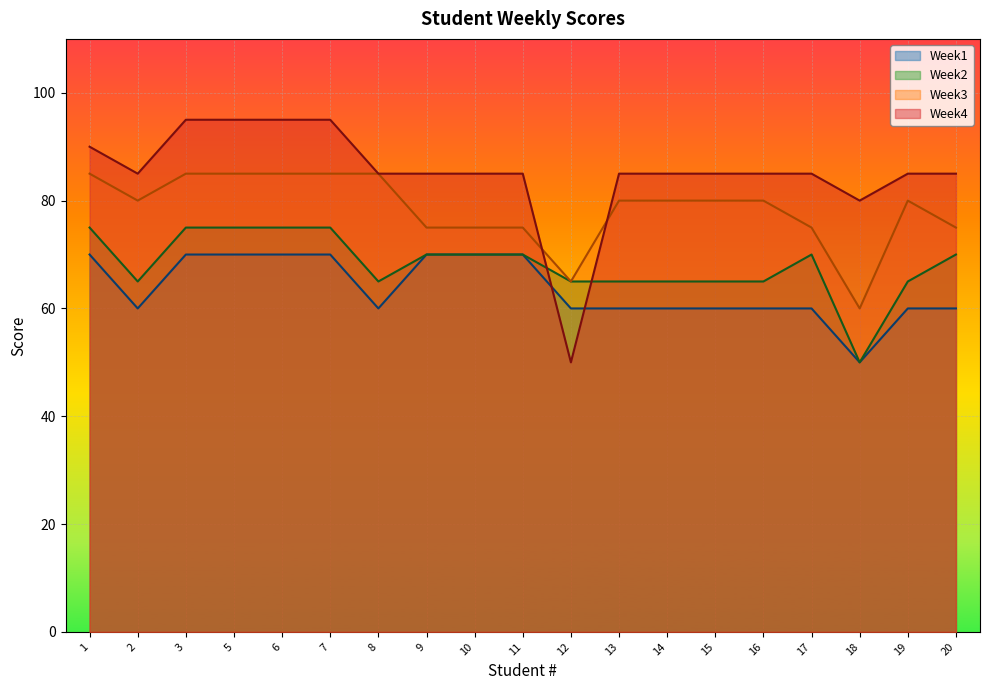

At which category is the sum across all series the highest?

3